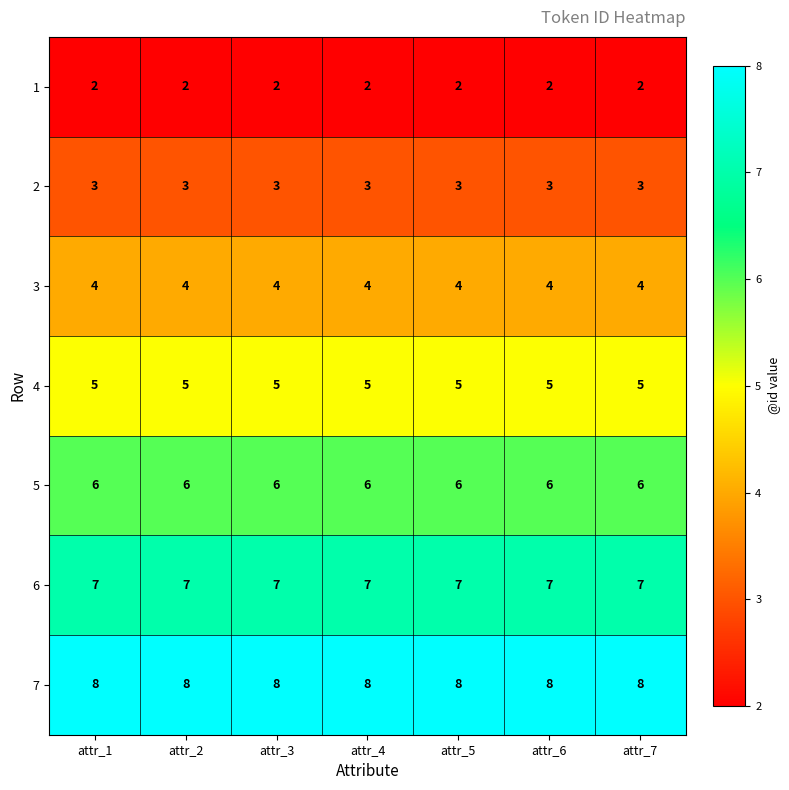

What is the minimum value for 7?

8